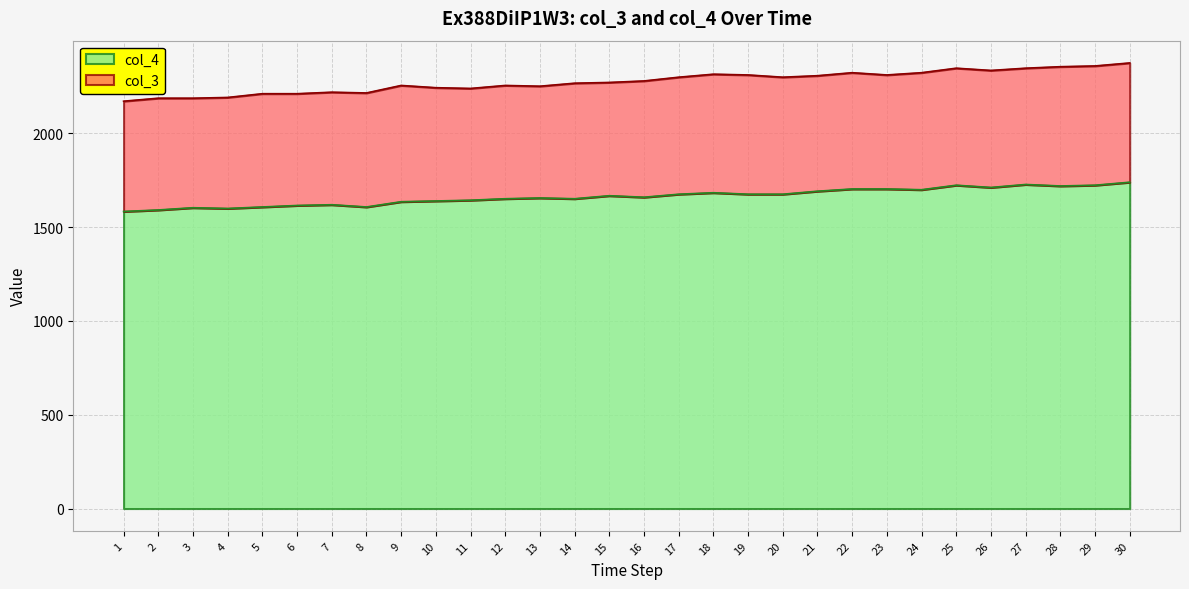

In col_4, how many points are higher than both neighbors (excluding endpoints)?

7